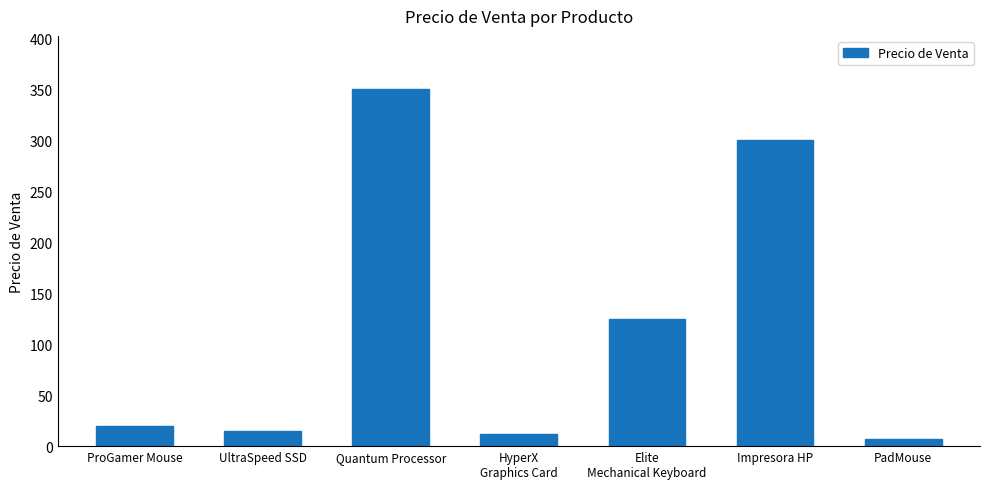

The chart shows a value of 300 at Impresora HP. True or false?

True